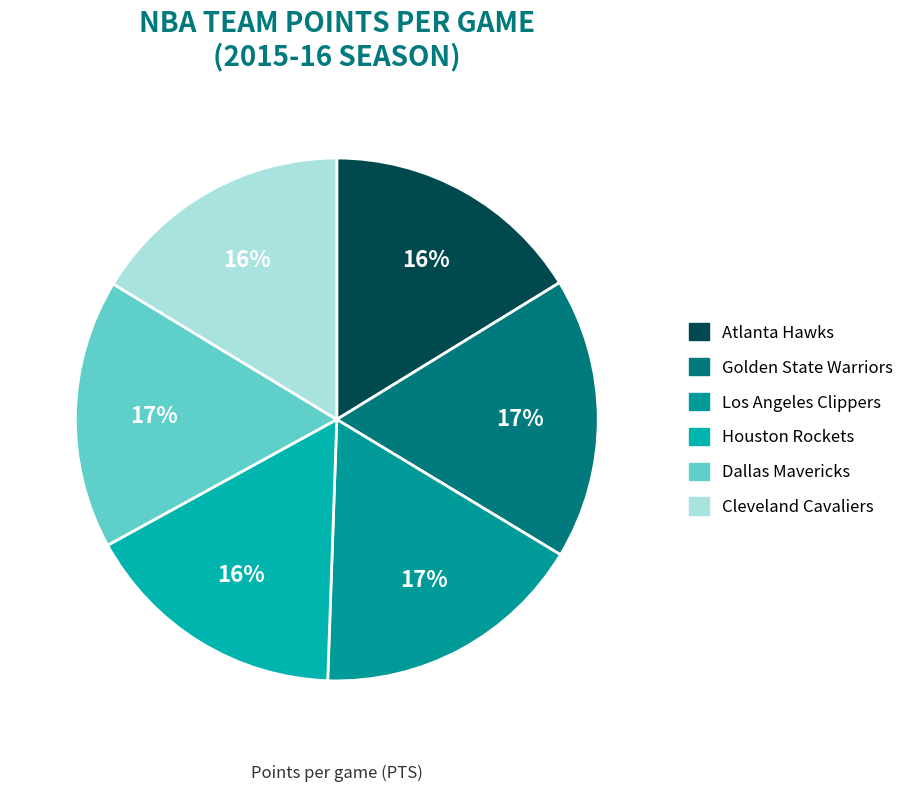

How many slices are in this pie chart?

6